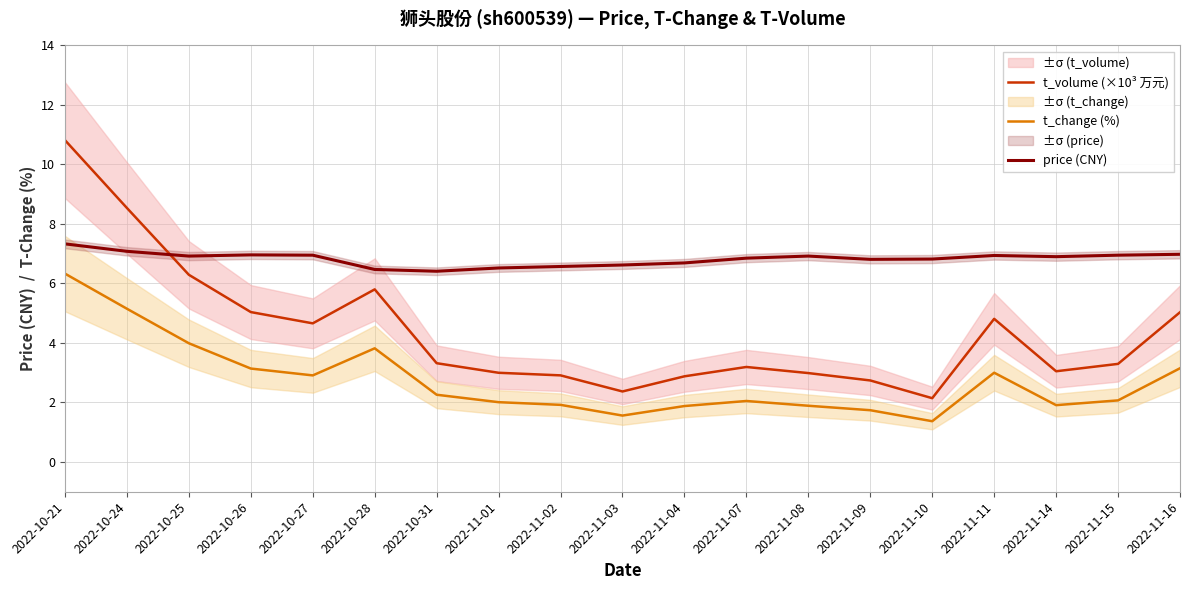

True or false: t_volume (×10³ 万元) and t_change (%) intersect in this chart.

False